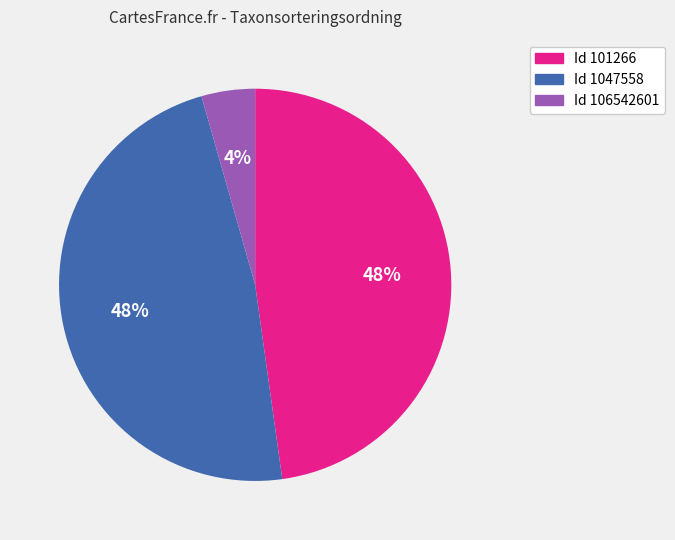

To the nearest percent, what is the average slice percentage?

33%